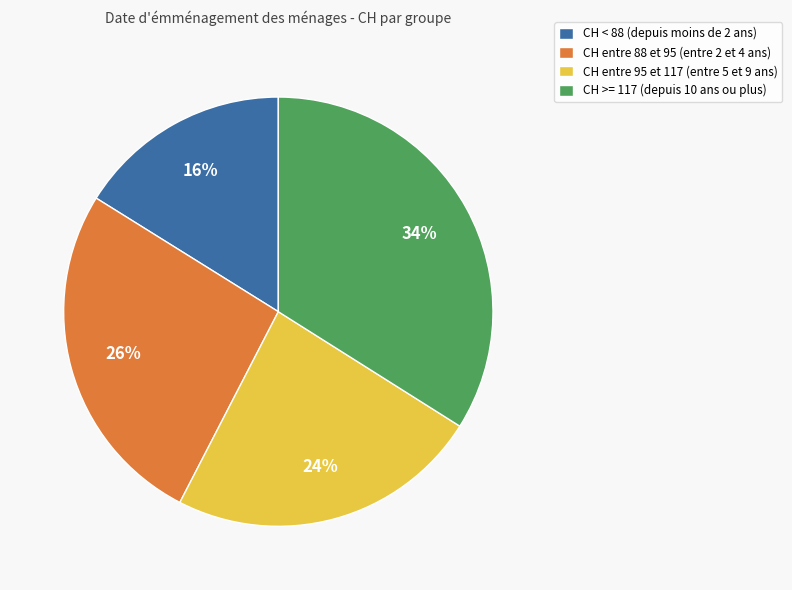

What percentage is the CH >= 117 (depuis 10 ans ou plus) slice, to the nearest percent?

34%